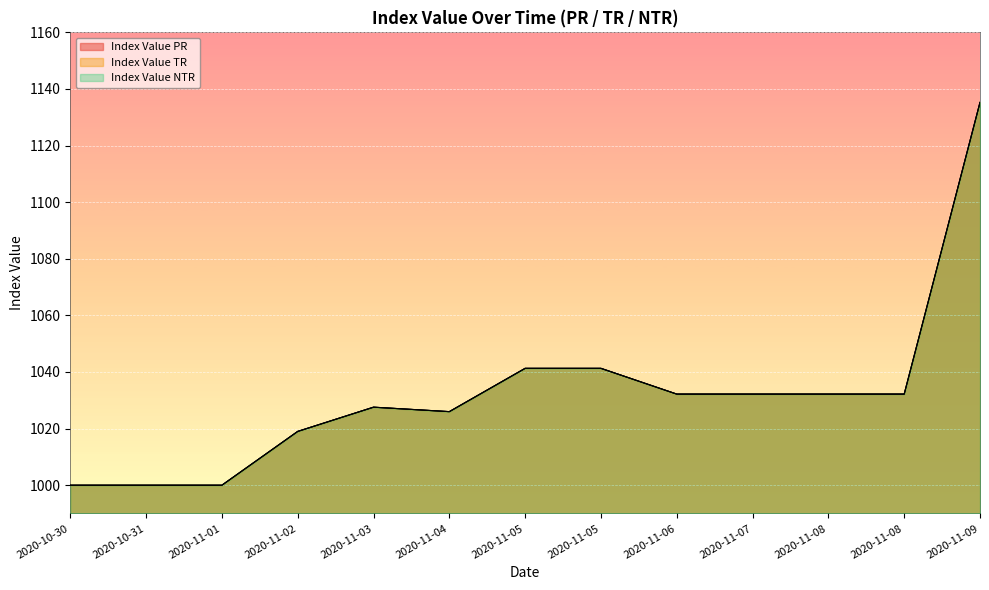

At which category is the sum across all series the highest?

2020-11-09